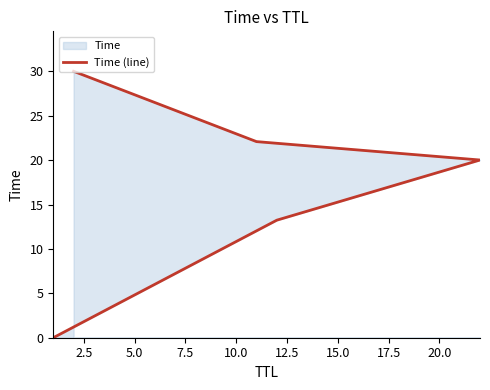

What is the sum of all values?

85.3